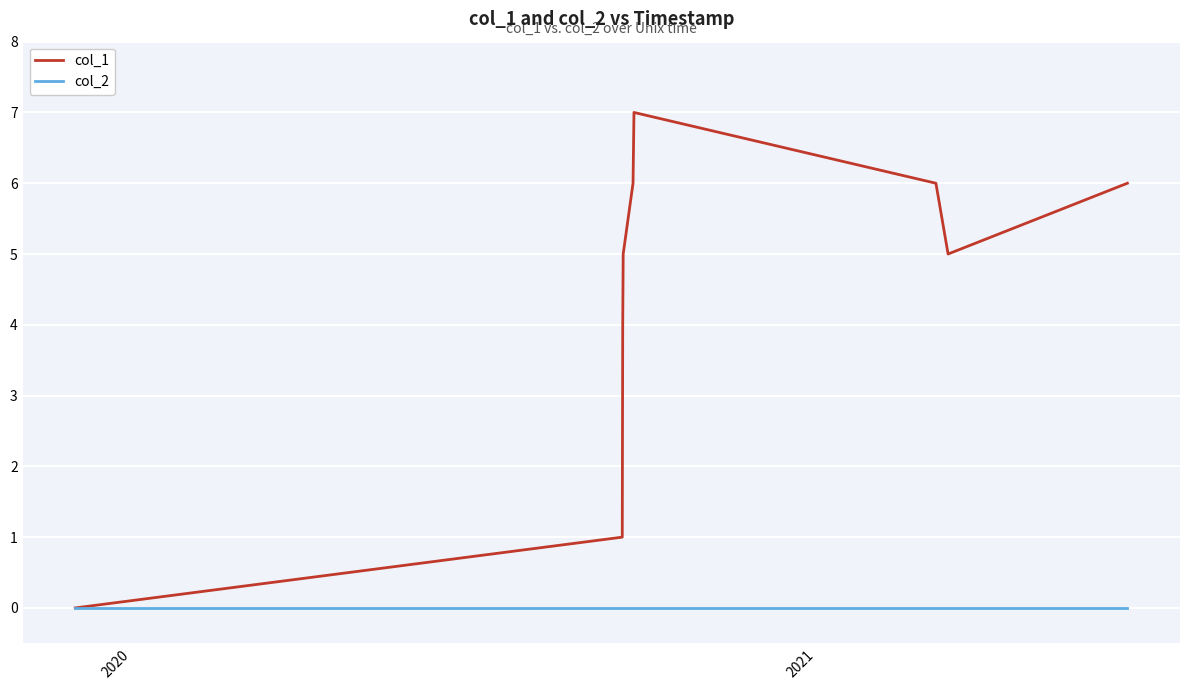

What is the maximum value shown in the chart?

7